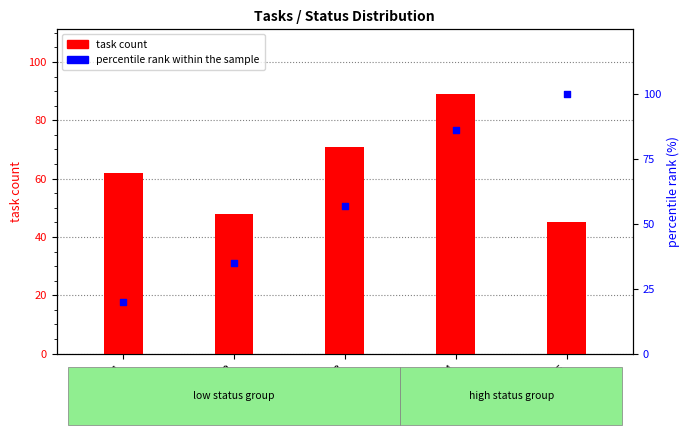

Which series reaches the minimum Y coordinate?

percentile rank within the sample